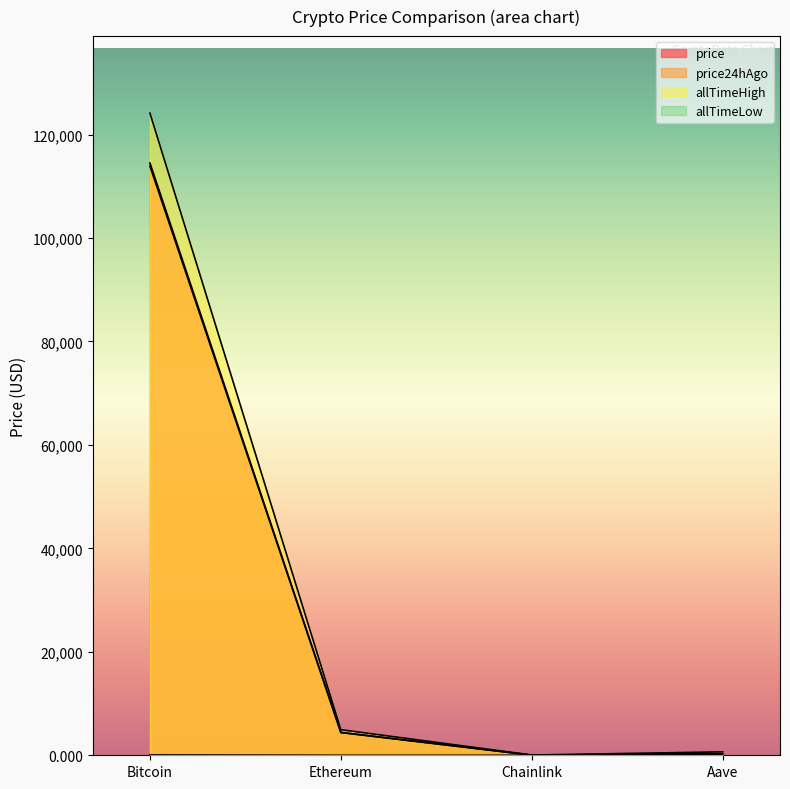

At which label does allTimeLow reach its minimum?

Chainlink